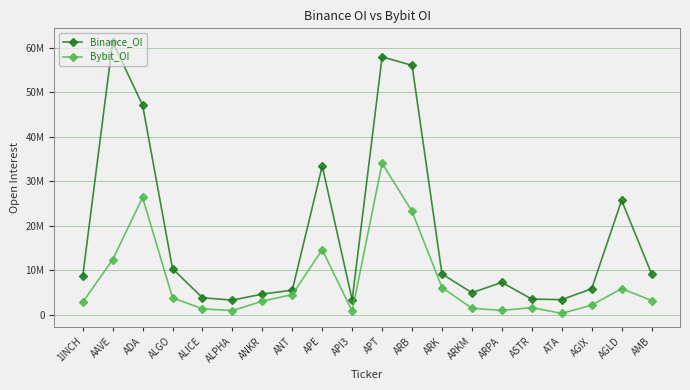

What position from the left is ANT?

8